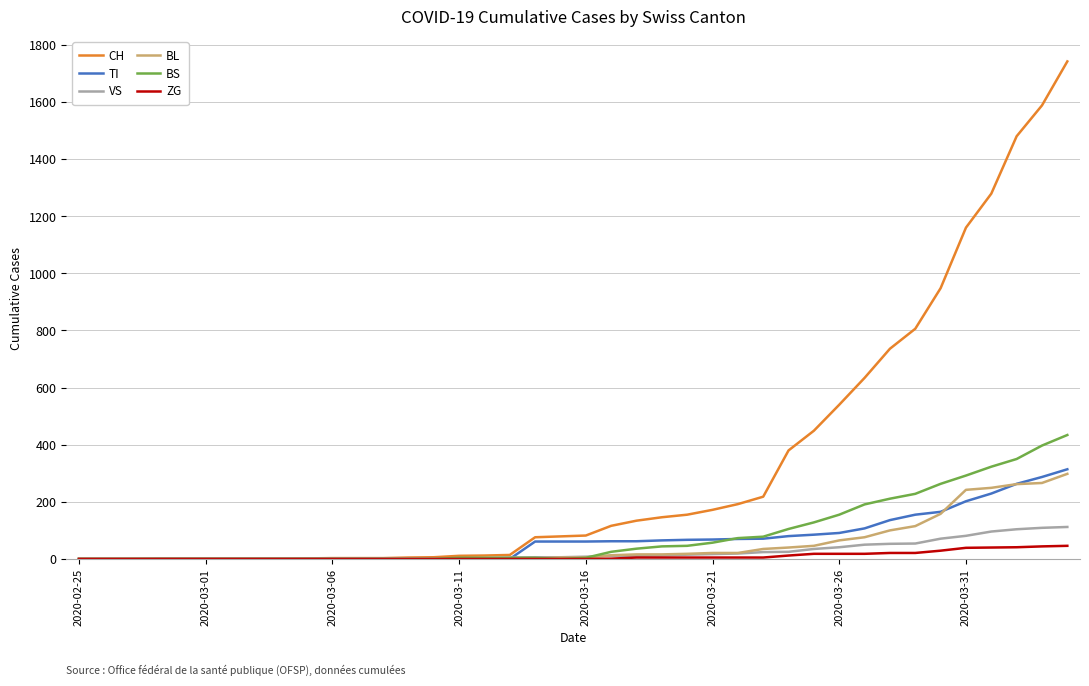

What is the maximum value shown in the chart?

1742